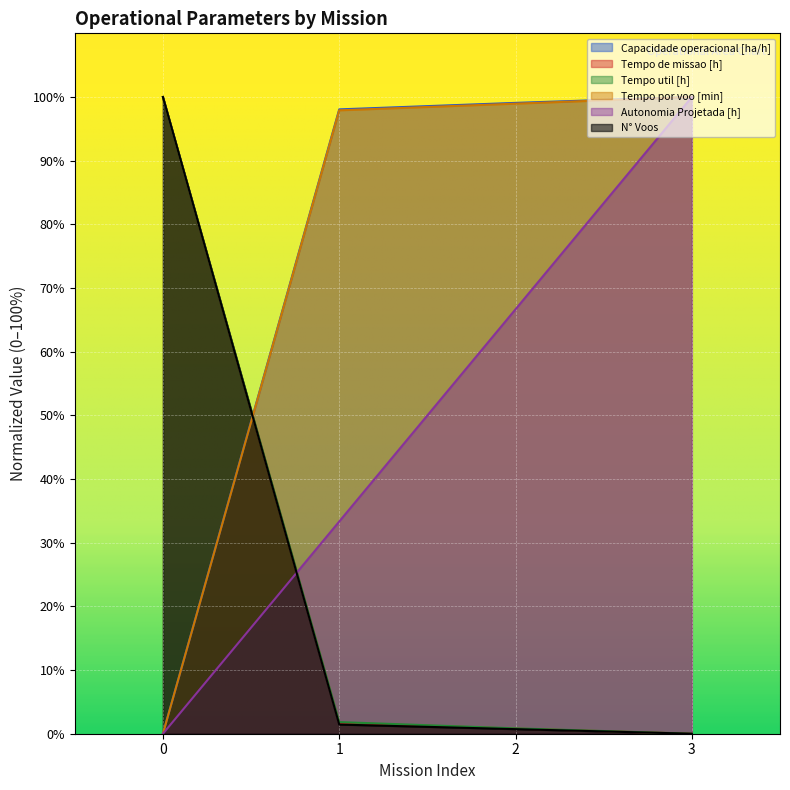

What is the difference between the Tempo de missao [h] values at 3 and 2?

0.8